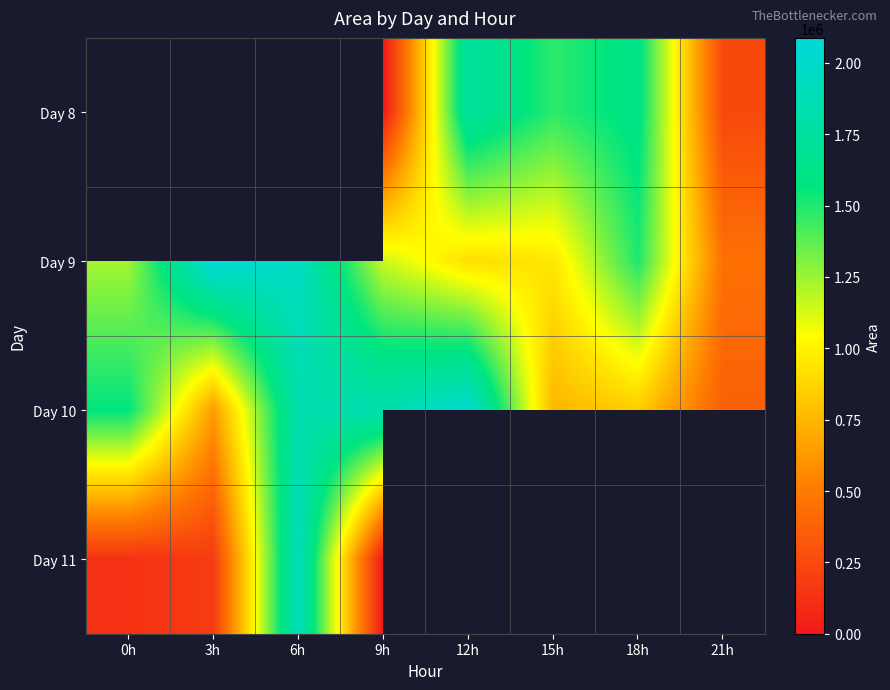

At which category does the chart reach its minimum across all series?

9h